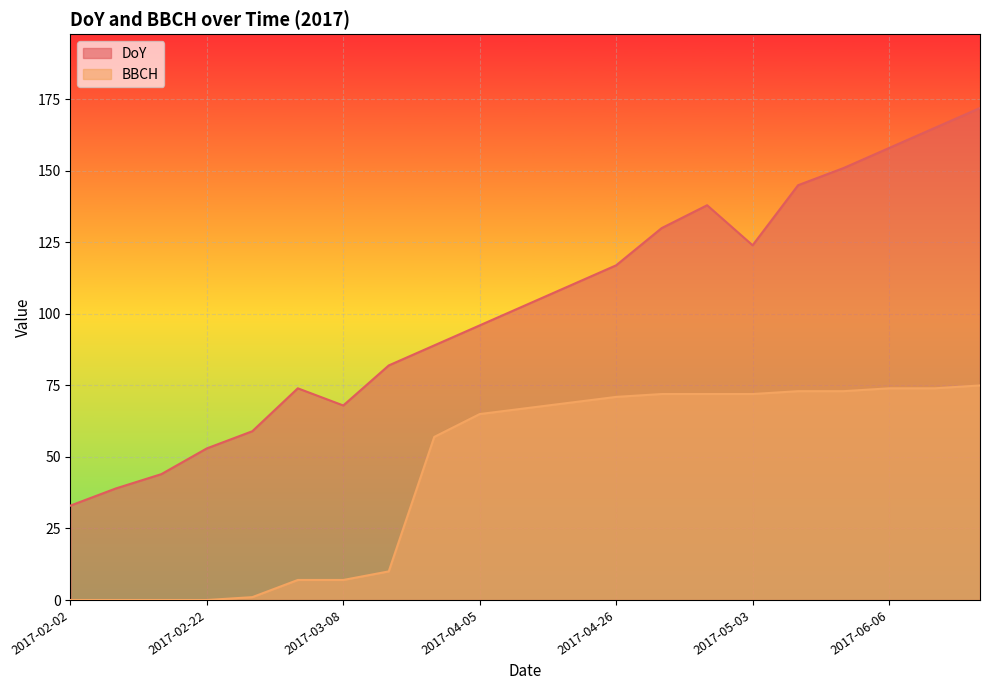

At how many categories does at least one series exceed 2?

21